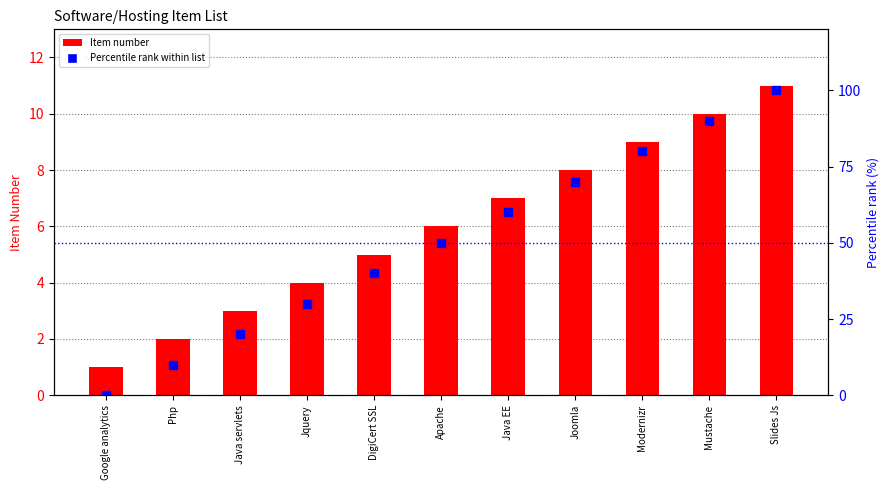

Reading left to right, list all the values displayed in this chart.

Item number: 1	2	3	4	5	6	7	8	9	10	11
Percentile rank within list: 0	10	20	30	40	50	60	70	80	90	100